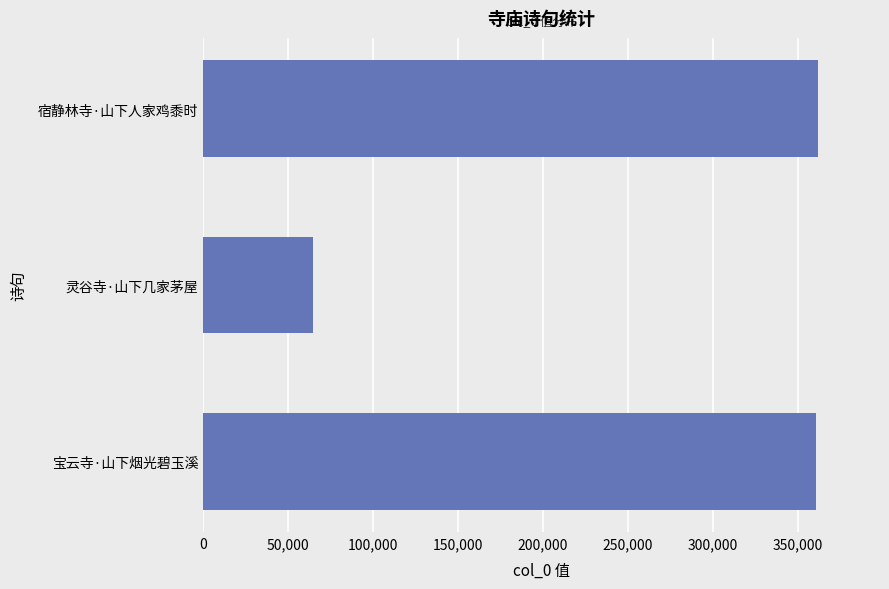

What is the approximate value at 宝云寺·山下烟光碧玉溪, to the nearest 10?

360720